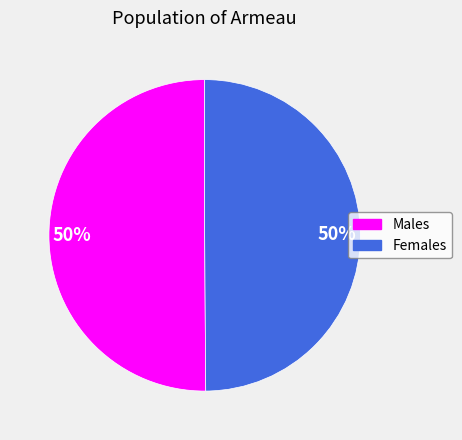

To the nearest percent, what is the average slice percentage?

50%